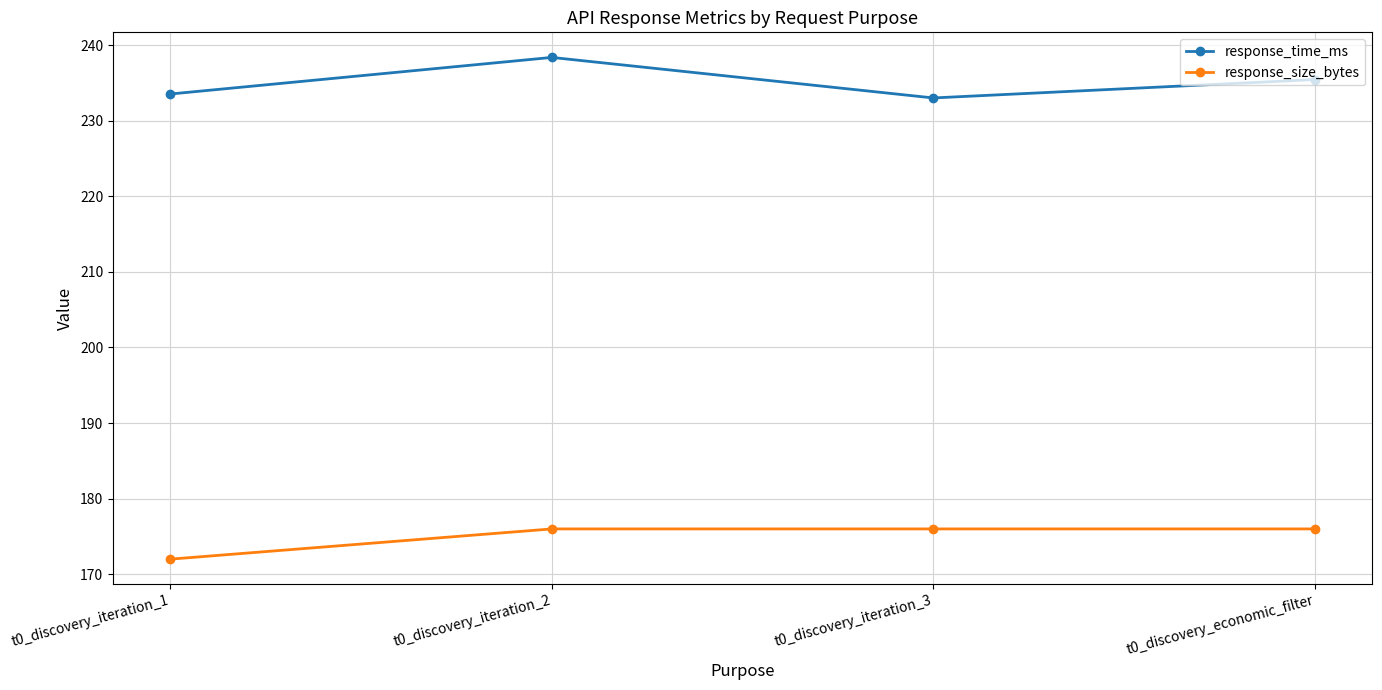

The value of response_time_ms at t0_discovery_economic_filter is 399.6. True or false?

False